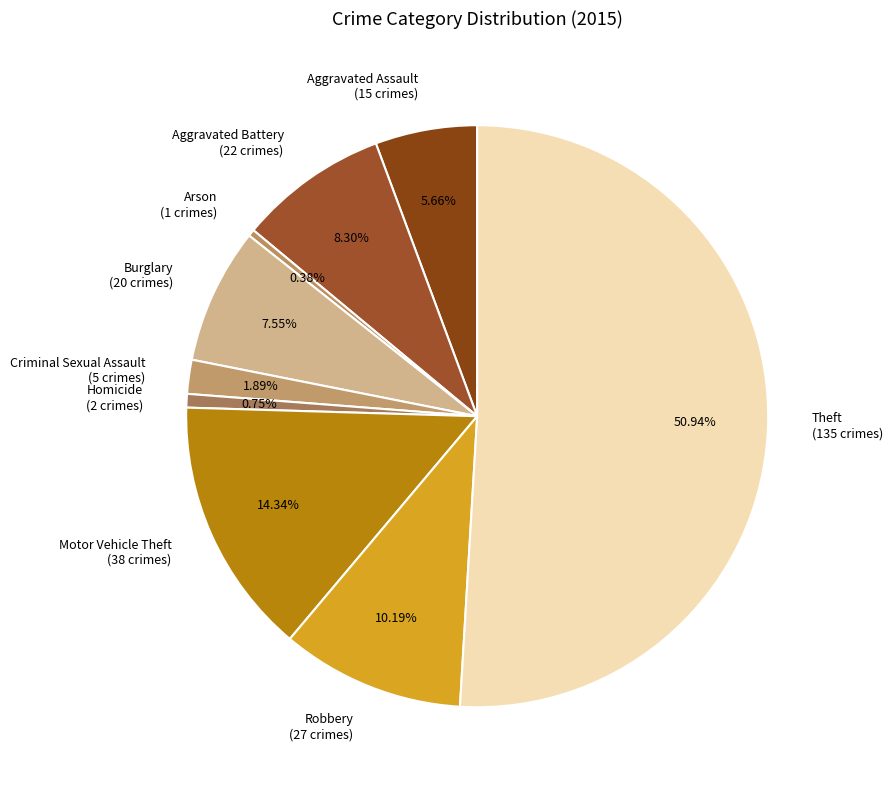

Combined, do Robbery (27 crimes) and Burglary (20 crimes) account for over 50%?

No